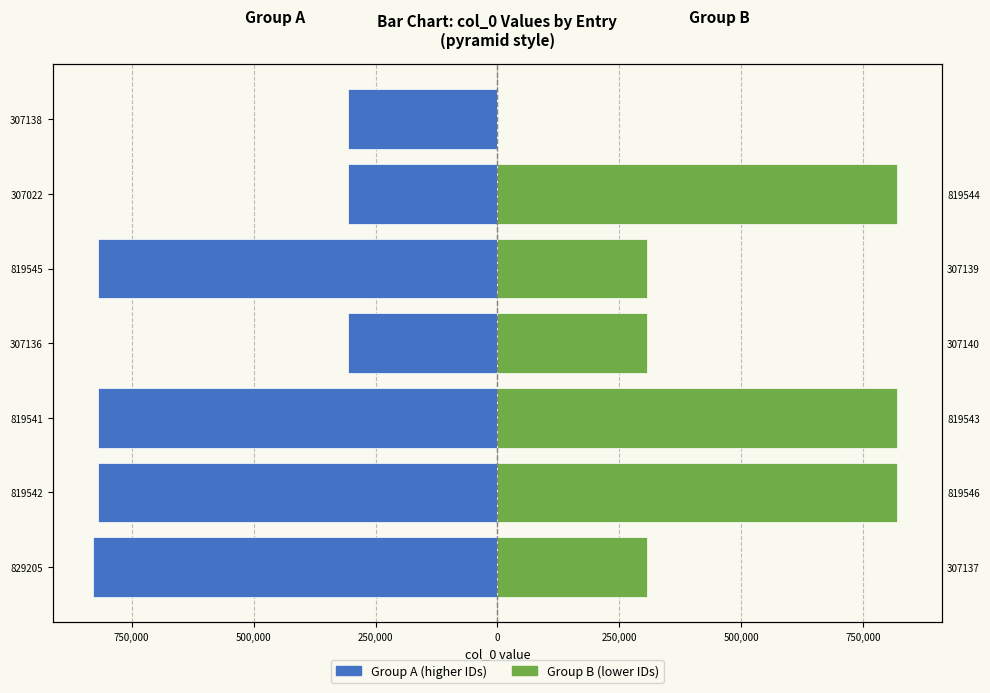

What is the average value of the Group B (307xxx) series?

482864